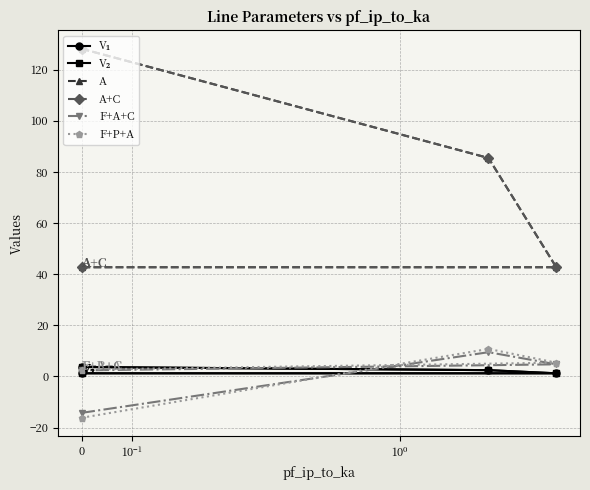

How many times do V₁ and F+A+C cross each other?

1